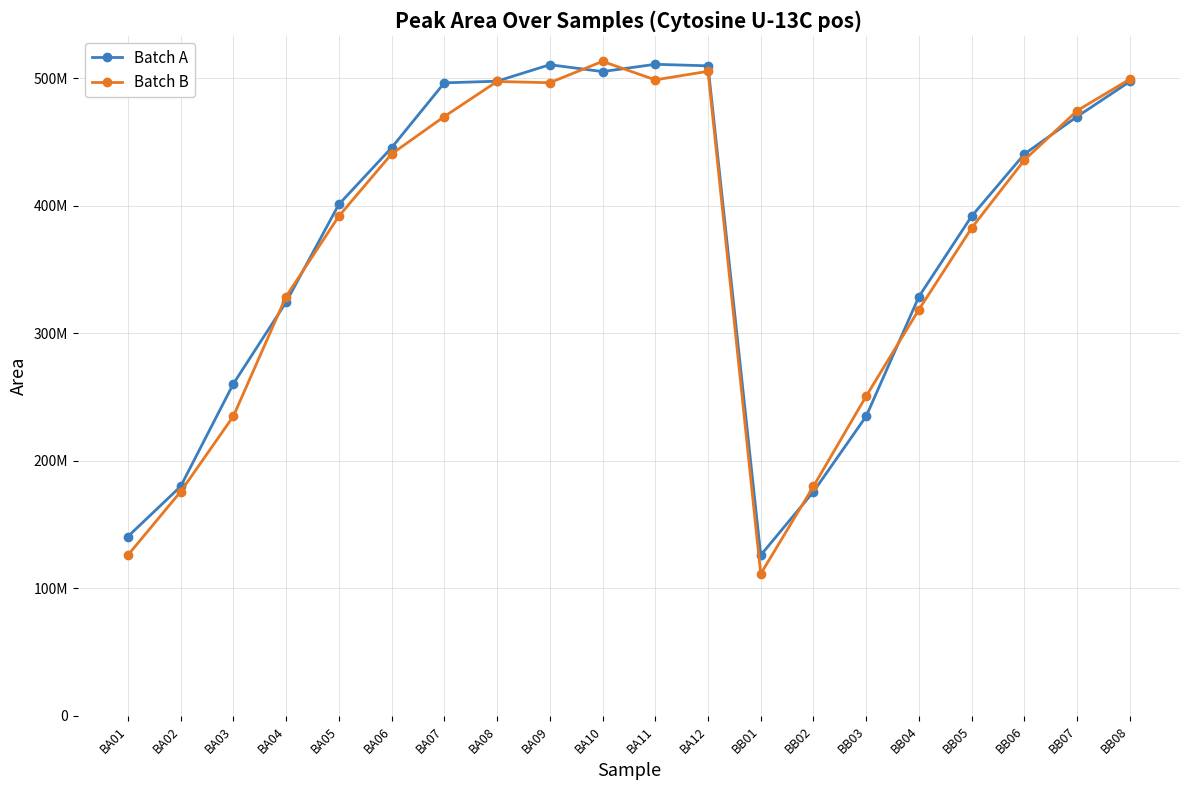

At which category does the chart reach its minimum across all series?

BB01